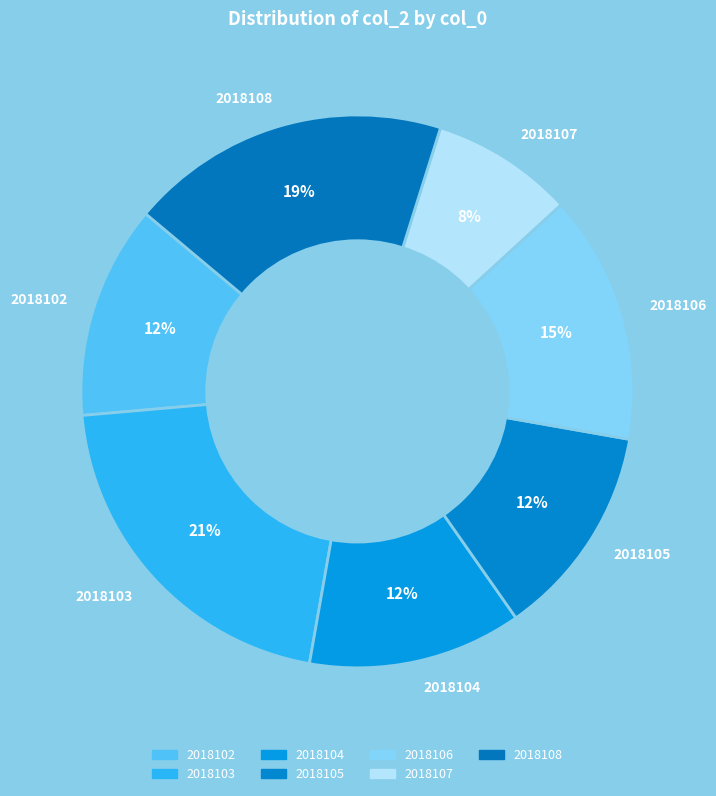

Count the number of slices in the pie.

7